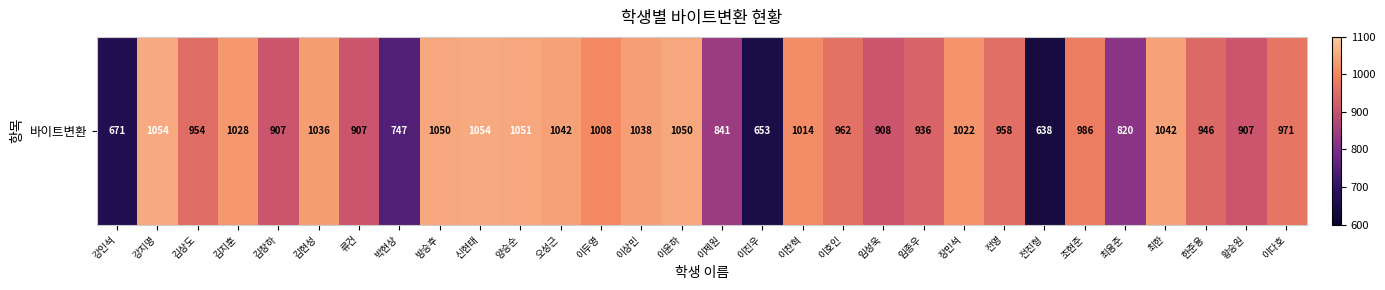

At which label does the data first exceed 971?

강지명